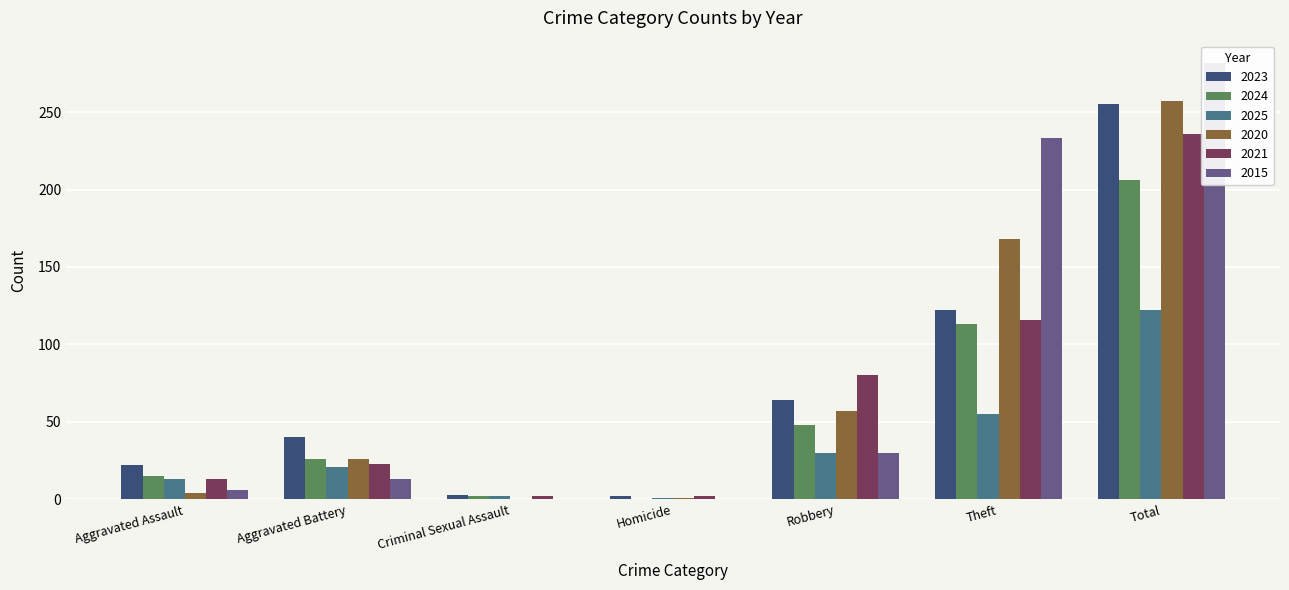

Where is 2024 nearest to the value 103?

Theft